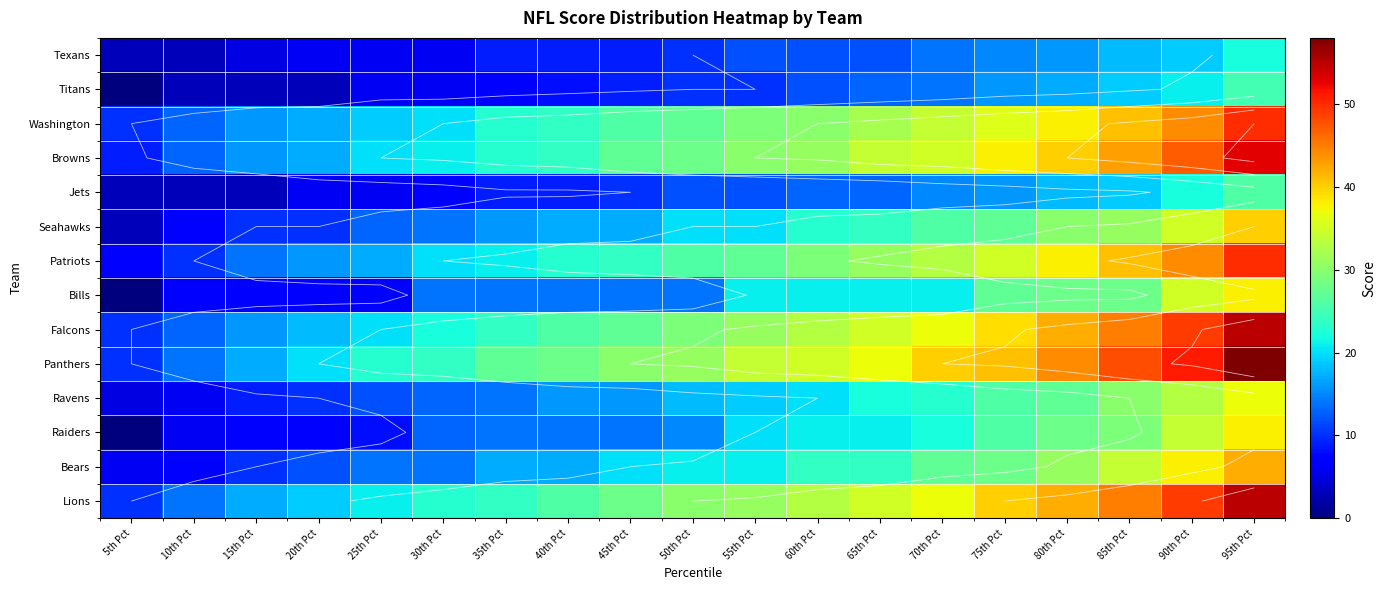

What is the spread (max minus min) of values at 60th Pct?

23